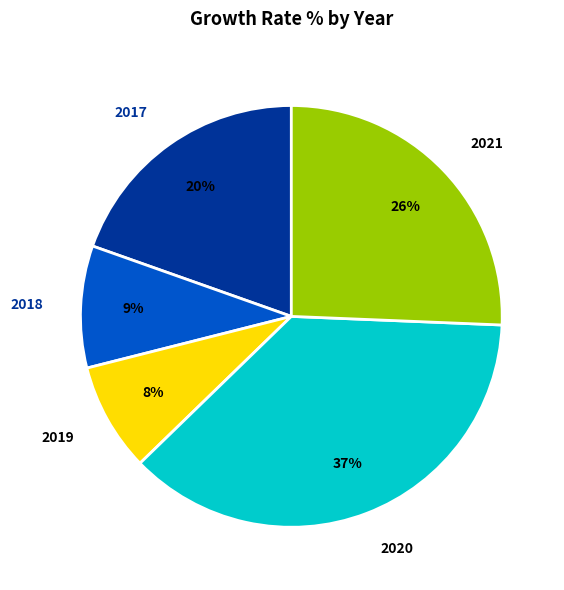

Rank the categories by value from highest to lowest.

2020, 2021, 2017, 2018, 2019